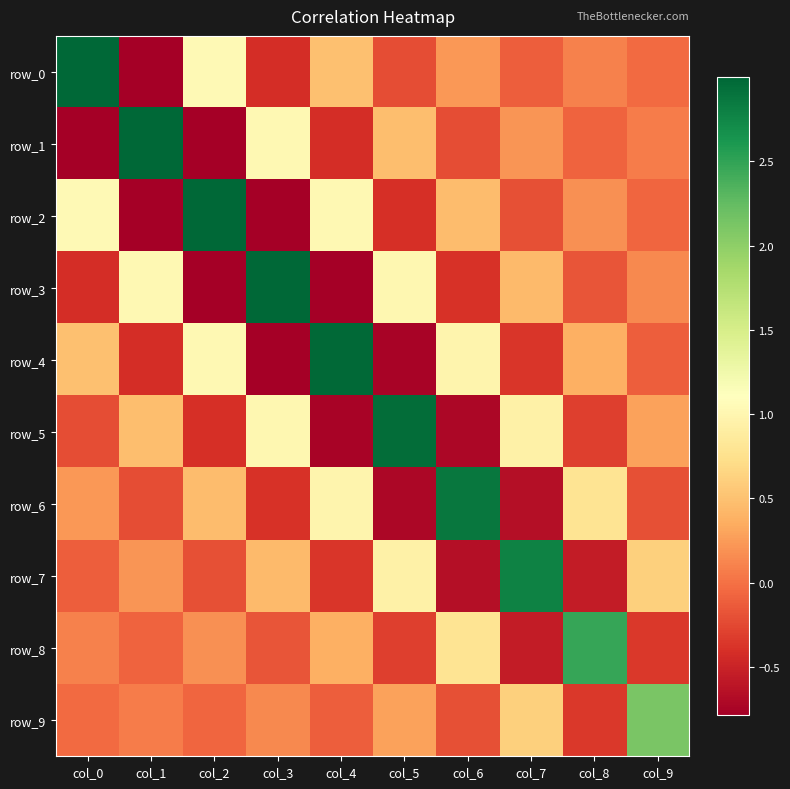

What is the difference between the second highest and minimum values in the row_1 series?

1.8